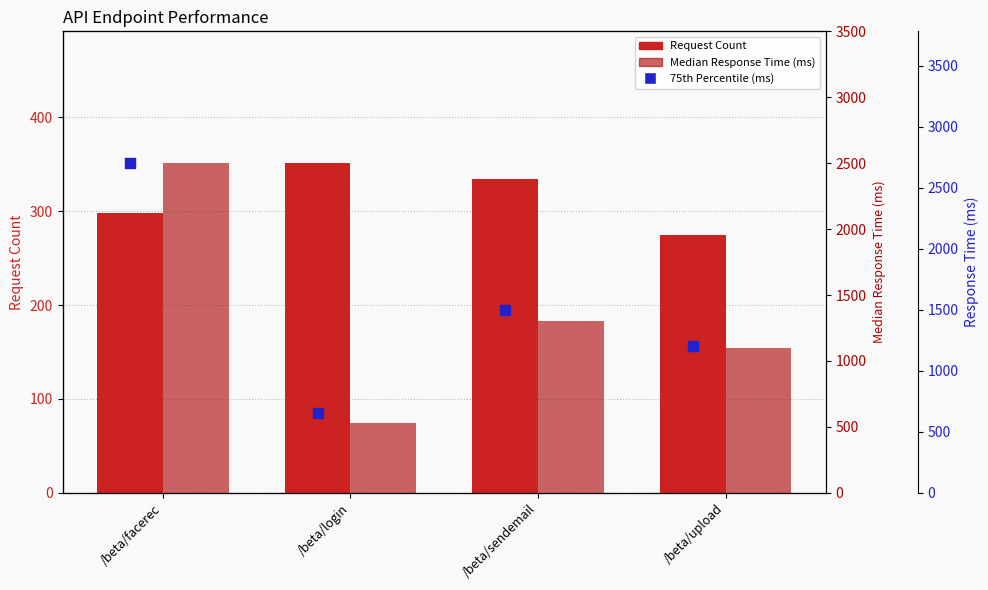

Which series contains the highest Y value?

75th Percentile (ms)